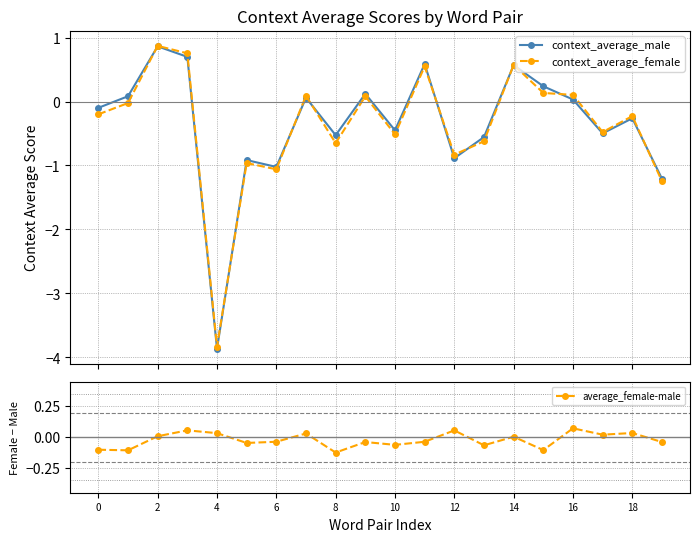

In context_average_male, how many points are higher than both neighbors (excluding endpoints)?

7